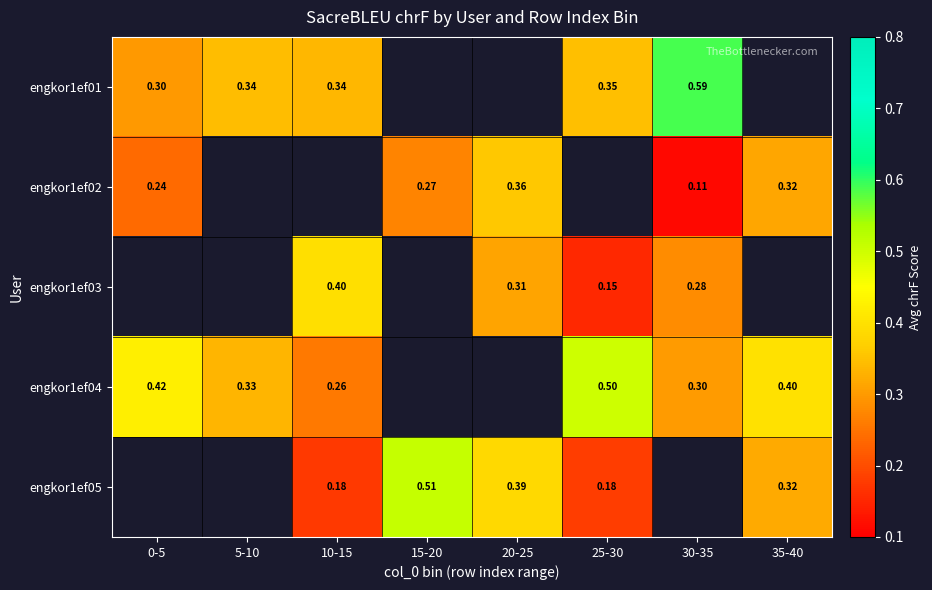

How many engkor1ef05 values are between 0 and 1?

5